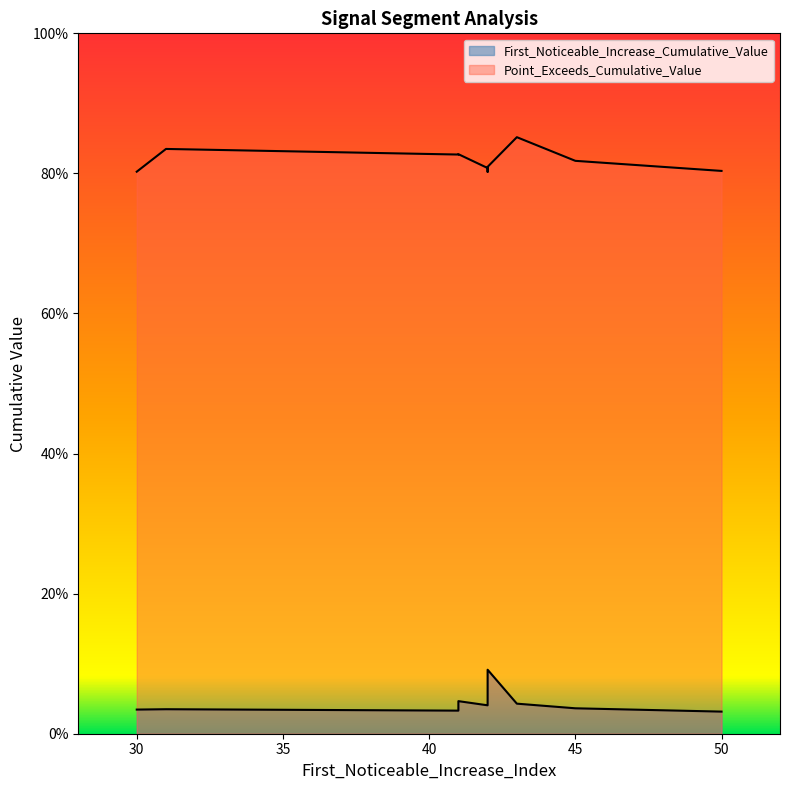

At 50, list the series in order from smallest to largest.

First_Noticeable_Increase_Cumulative_Value, Point_Exceeds_Cumulative_Value